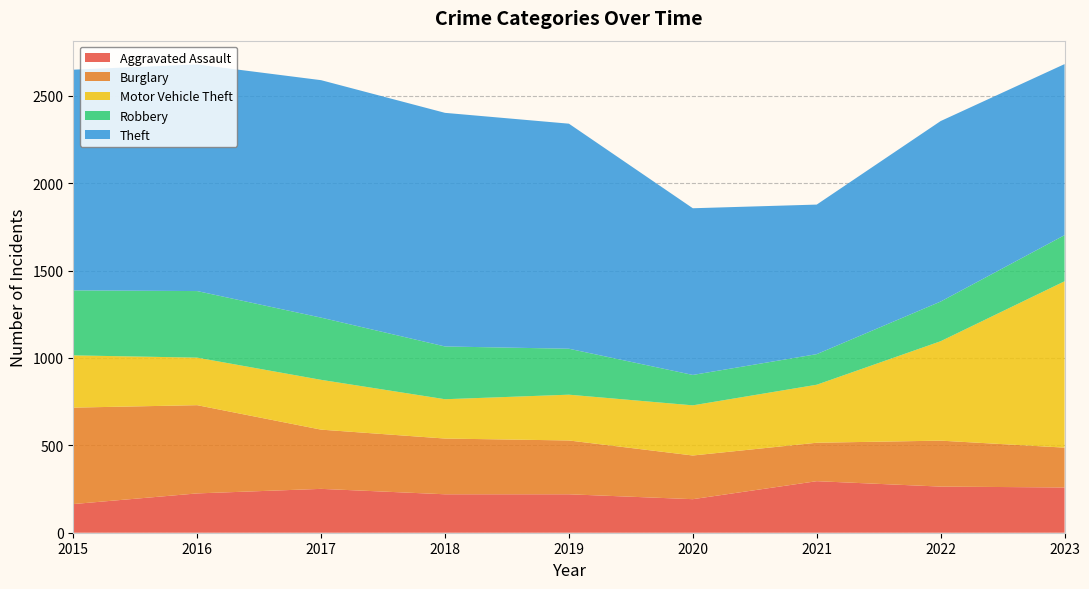

Reading left to right, list all the values displayed in this chart.

Aggravated Assault: 164	225	251	220	220	192	295	264	259
Burglary: 552	505	339	319	308	250	220	263	228
Motor Vehicle Theft: 299	272	285	225	262	287	332	569	952
Robbery: 372	381	356	302	263	174	175	227	264
Theft: 1263	1297	1359	1337	1288	954	856	1033	979